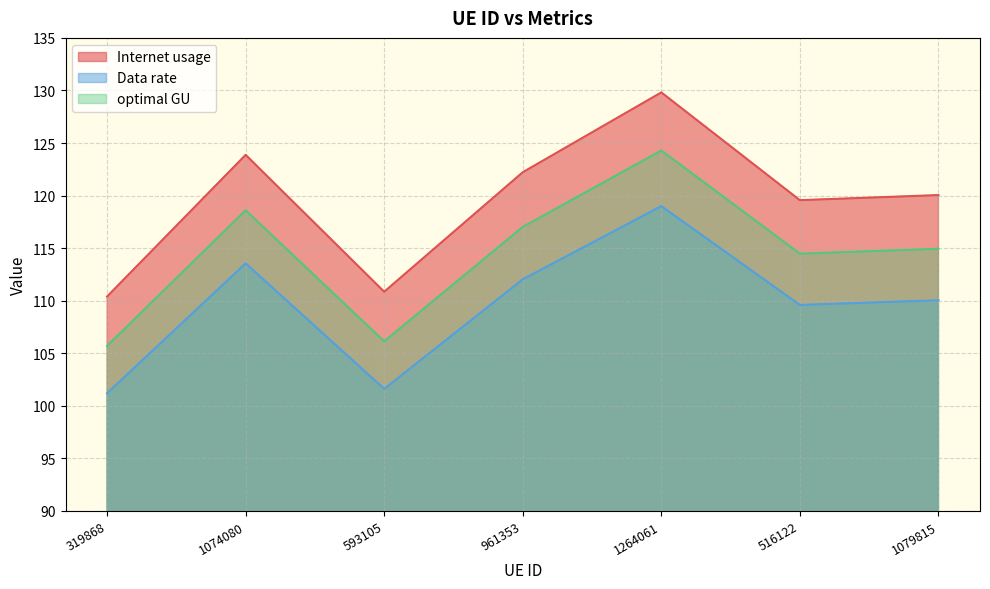

What is the total value across all series at 1074080?

356.0